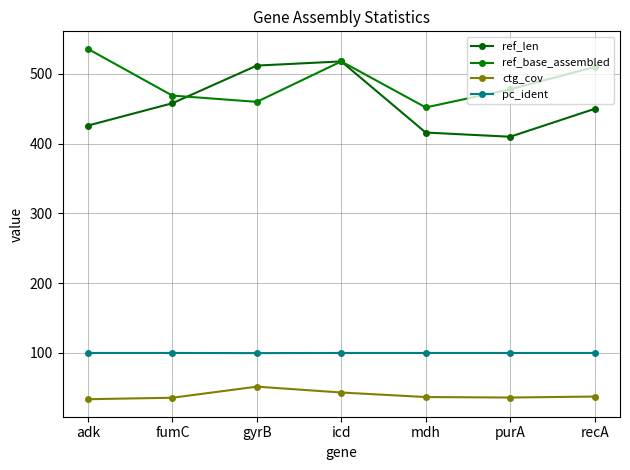

True or false: pc_ident and ctg_cov cross at least once.

False